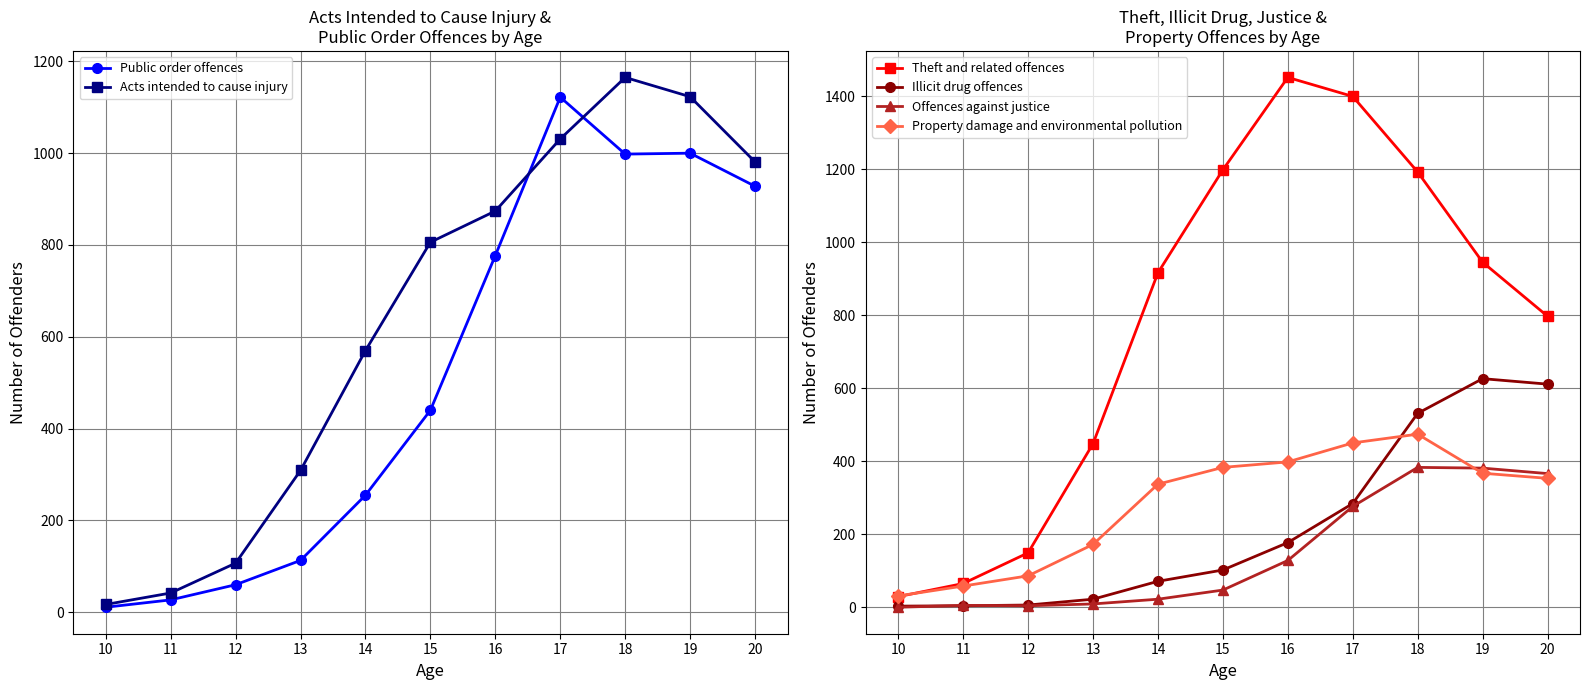

What is the total value across all series at 16?

3805